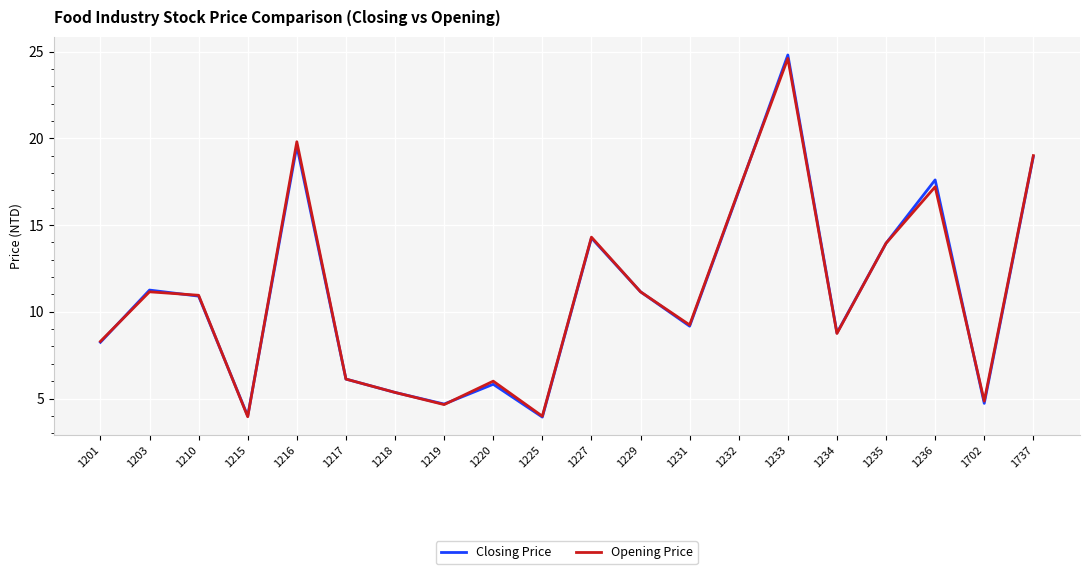

True or false: Opening Price and Closing Price cross at least once.

True